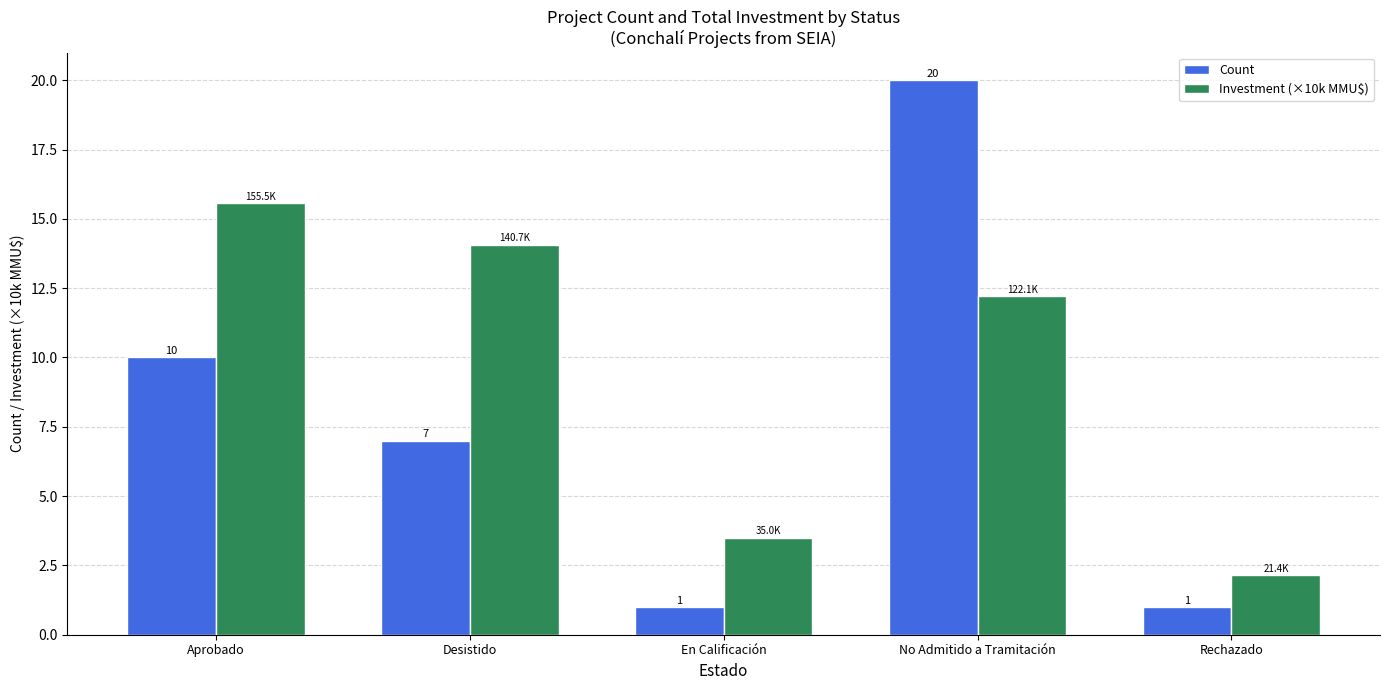

What is the difference between the second highest and second lowest values in the Count series?

9.0